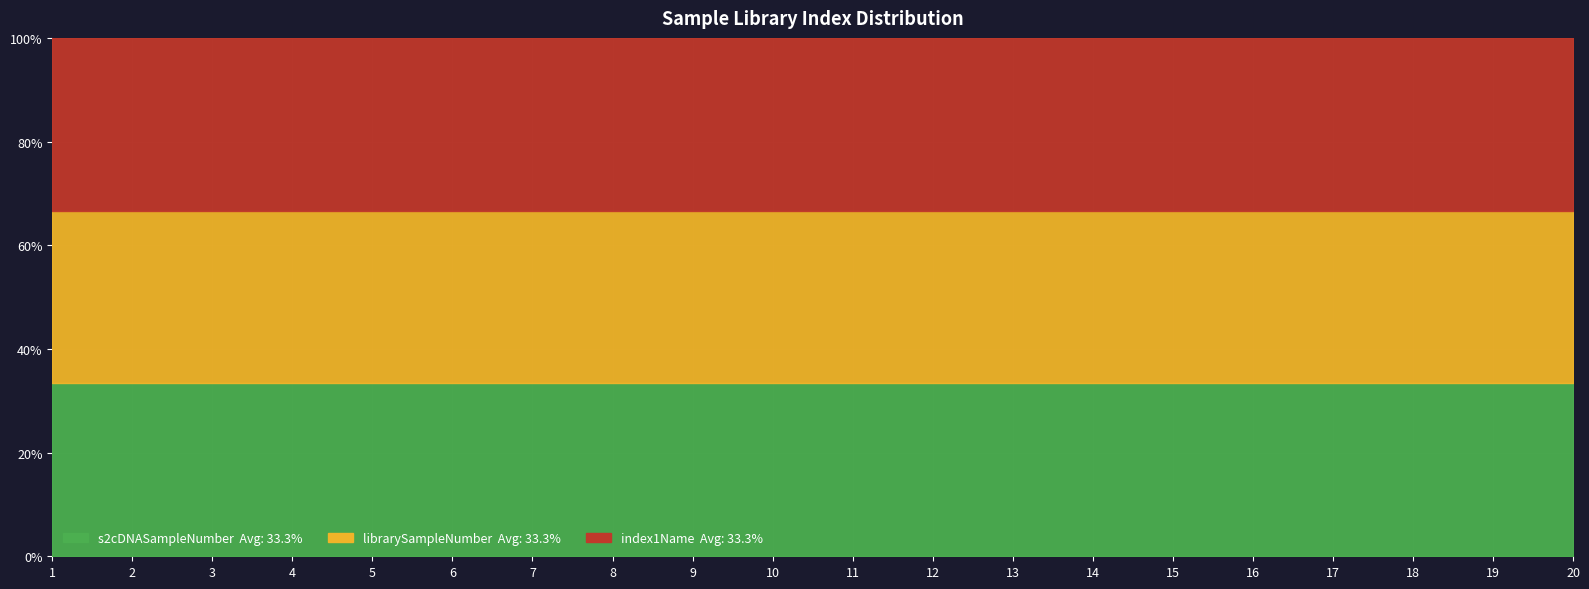

At 5, list the series in order from smallest to largest.

s2cDNASampleNumber, librarySampleNumber, index1Name